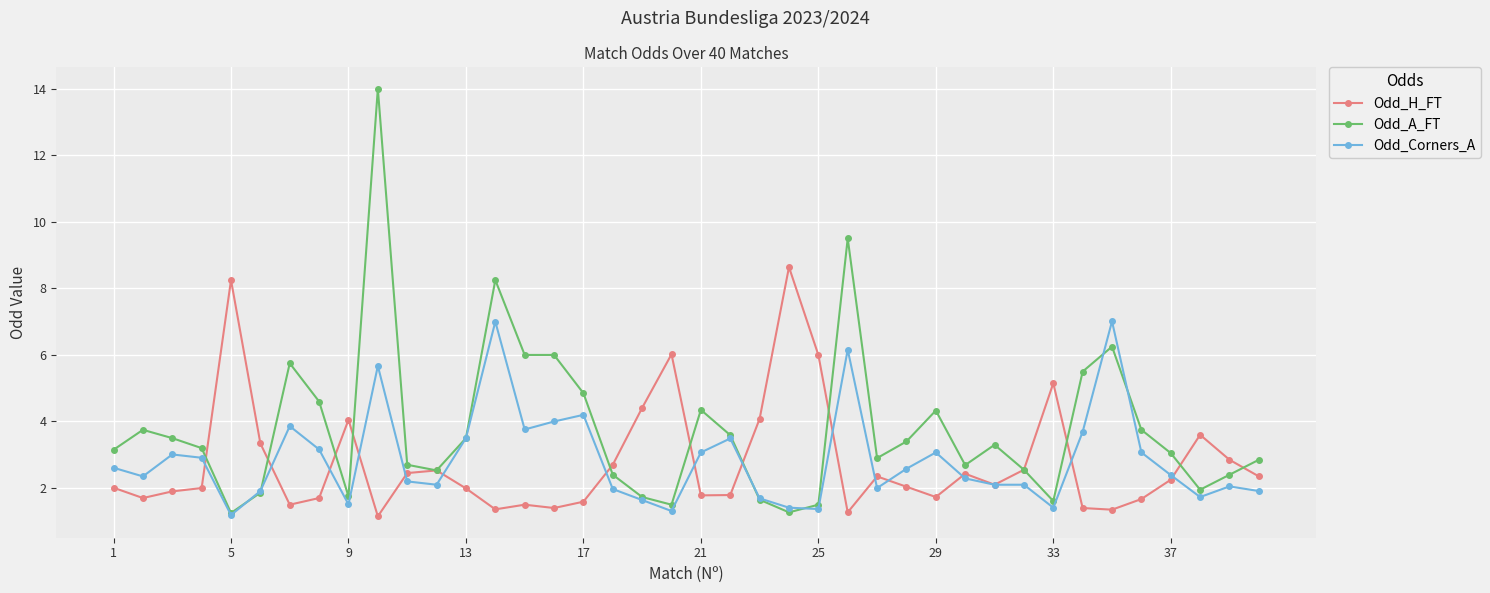

Which series has the widest spread of values?

Odd_A_FT